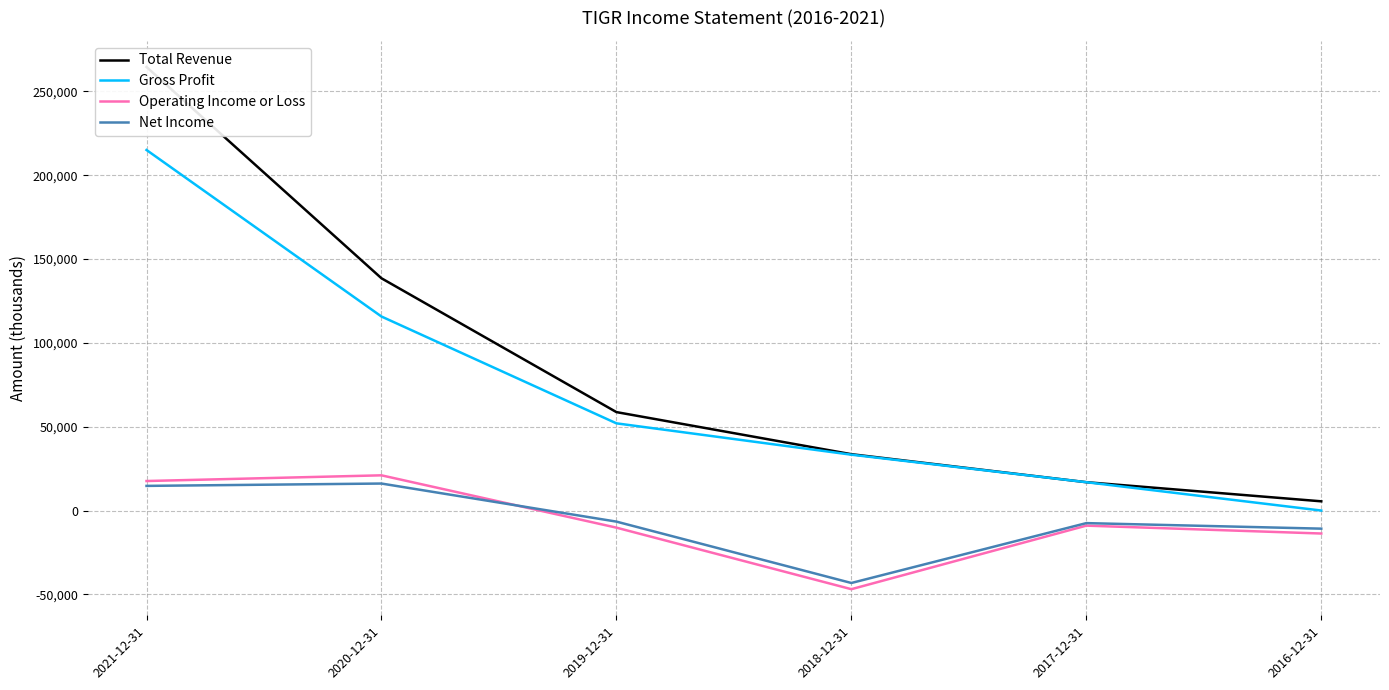

What is the value of the Operating Income or Loss point at the 2nd from the left?

21000